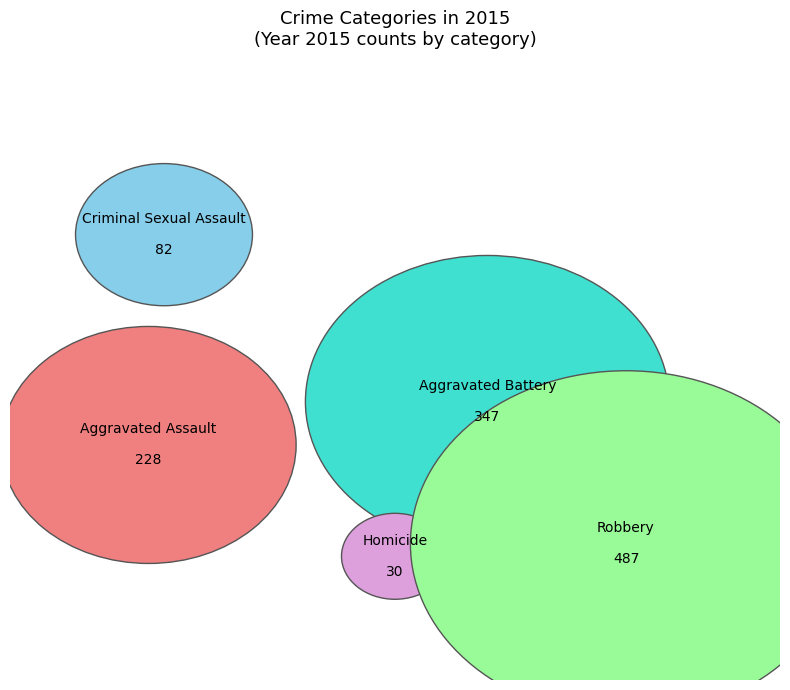

True or false: Criminal Sexual Assault accounts for 7% of the total.

True